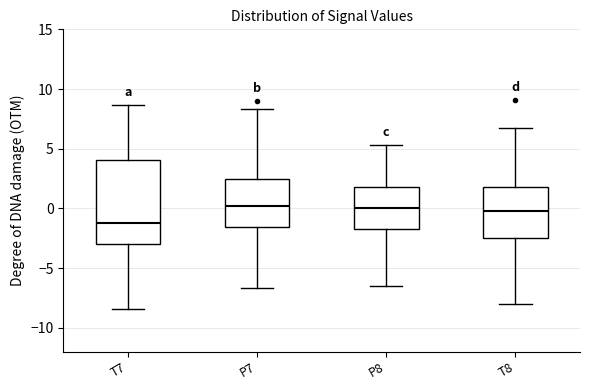

Reading left to right, transcribe this box plot: for each box, give where its median line is, the range the box spans, and where its two whiskers end, as read against the y-axis. The values are not printed on the chart, so give them approximately, as read against the axis.

T7: median -1.0, box -3.0 to 4.0, whiskers -8.5 to 8.5
P7: median 0.0, box -1.5 to 2.5, whiskers -6.5 to 8.5
P8: median 0.0, box -2.0 to 2.0, whiskers -6.5 to 5.5
T8: median 0.0, box -2.5 to 2.0, whiskers -8.0 to 6.5